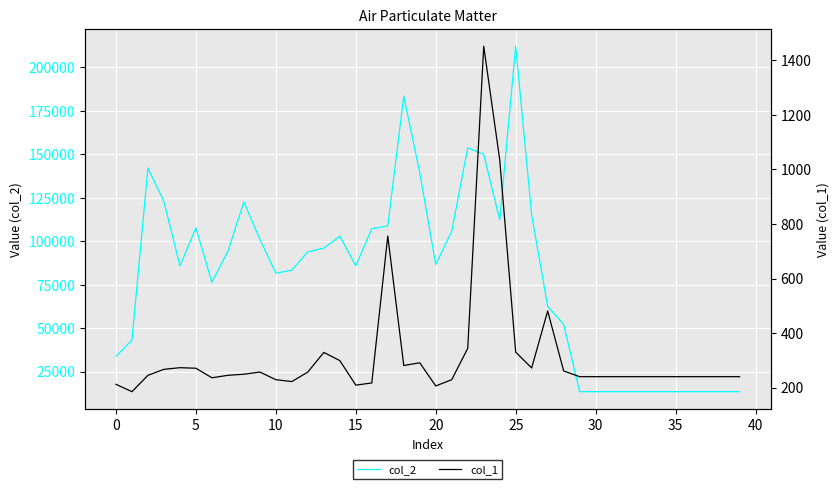

Rank the series by their maximum value, from lowest to highest.

col_1, col_2